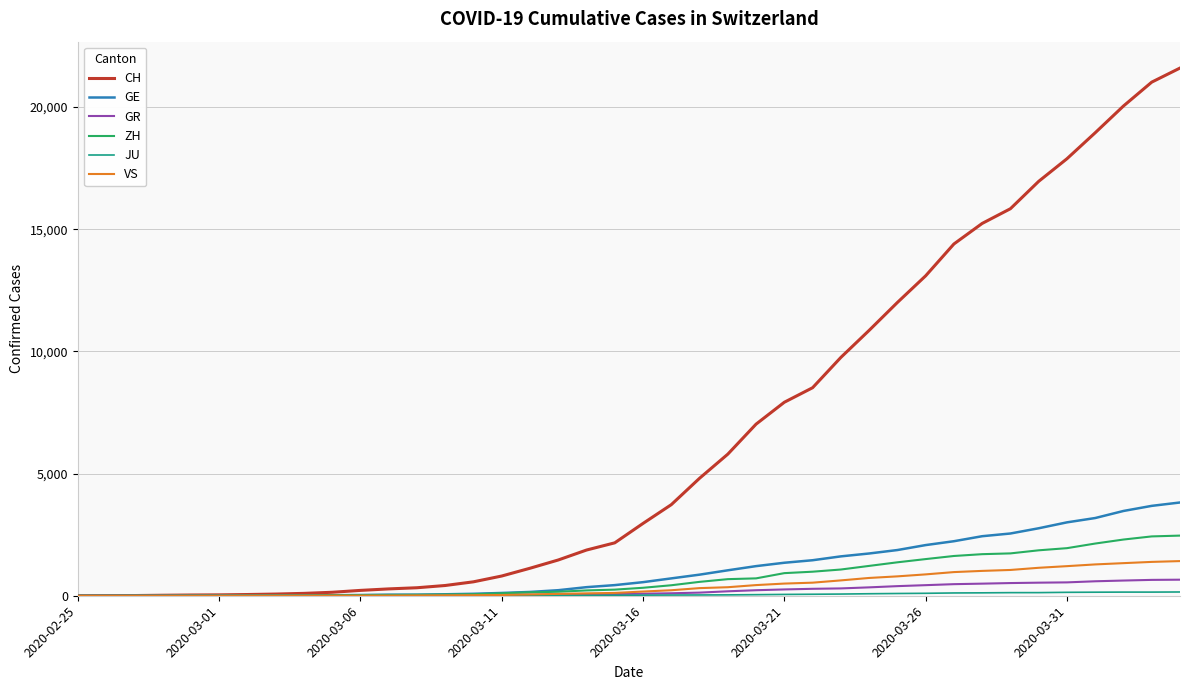

Which series has the largest total across all categories?

CH